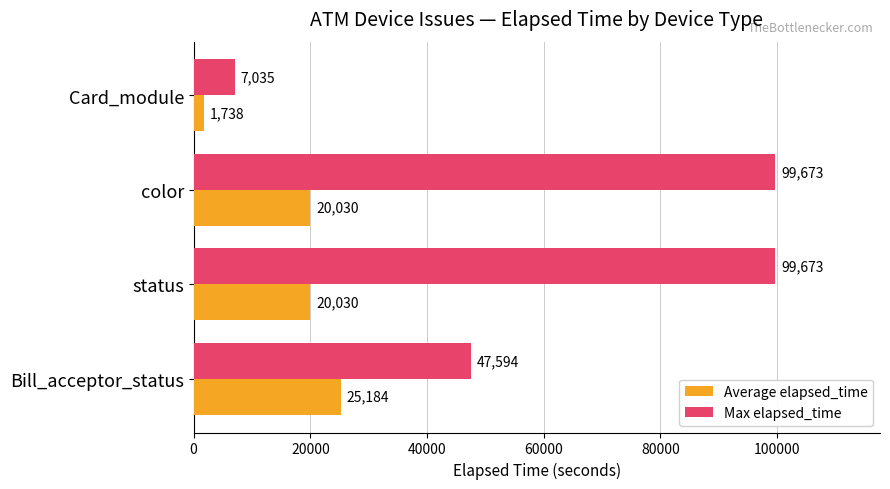

What is the total value across all series at color?

119703